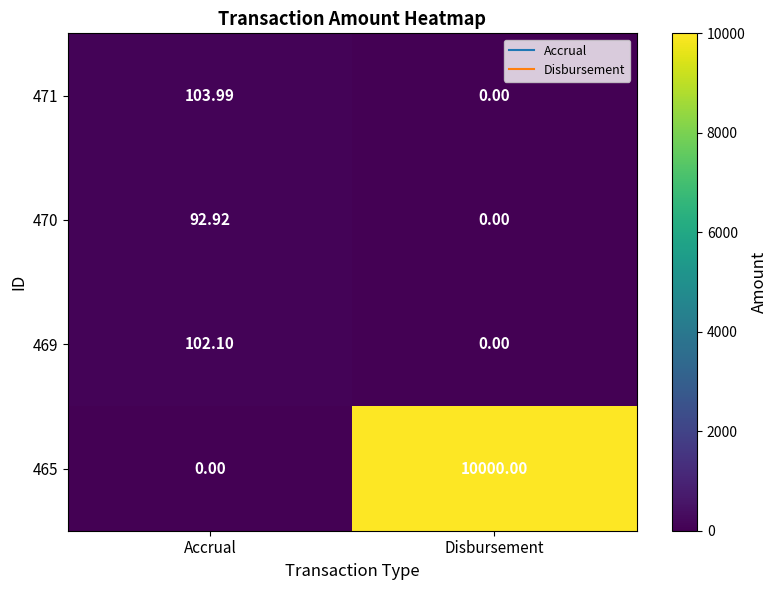

Which series has the largest range (max minus min)?

465